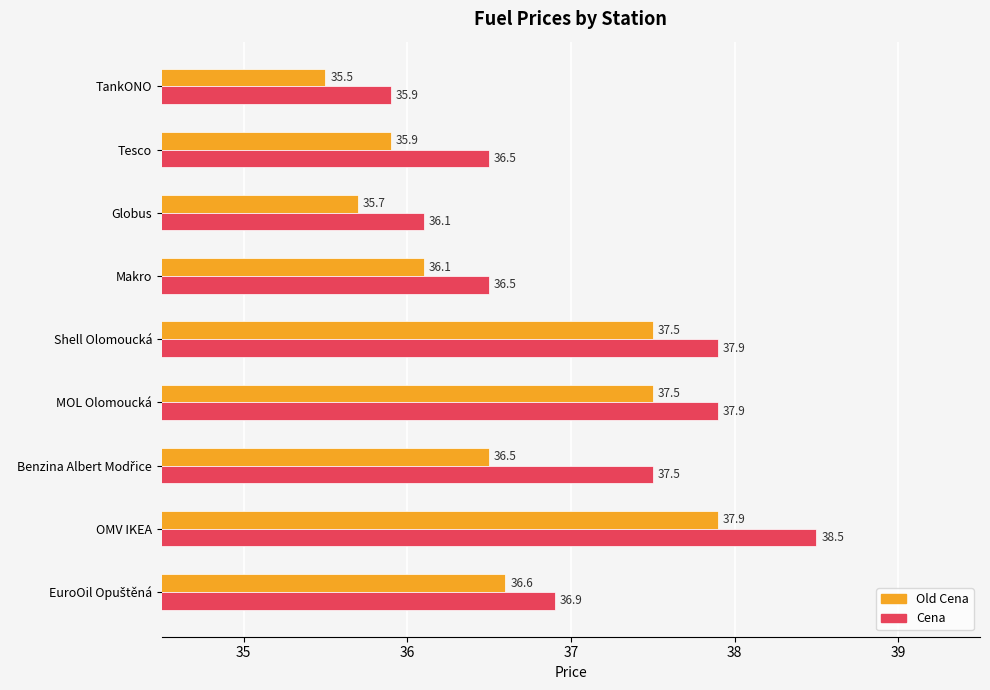

Which series has the widest spread of values?

Cena